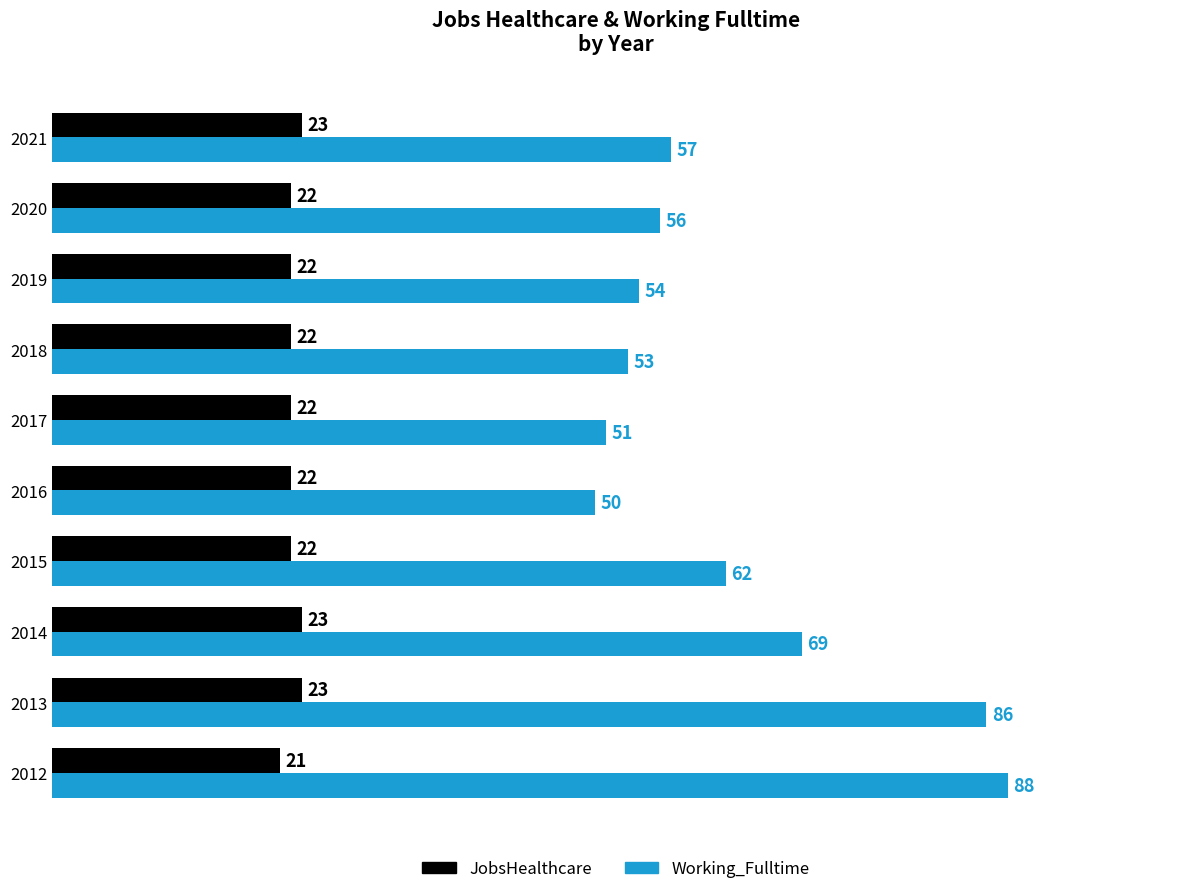

The value of Working_Fulltime at 2012 is 88. True or false?

True